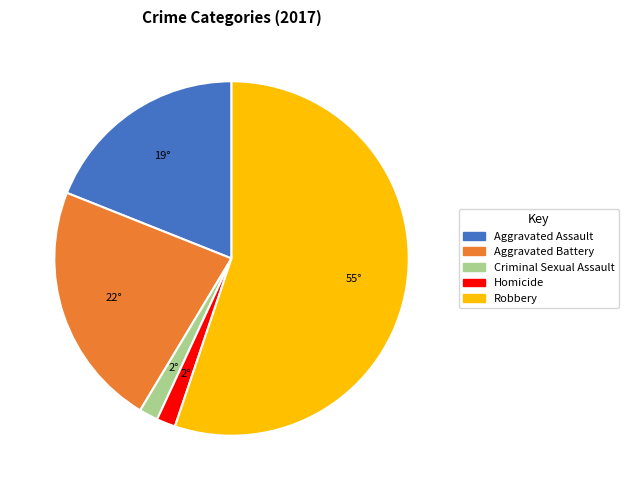

Which has a higher value, Robbery or Criminal Sexual Assault?

Robbery